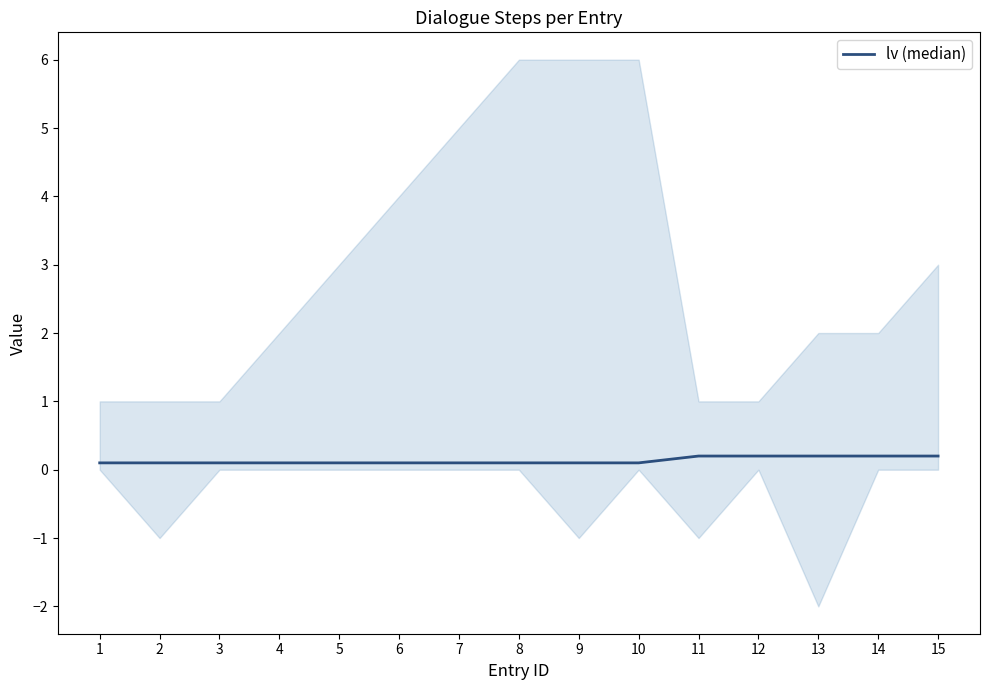

Count the values in the range 0 to 1.

15